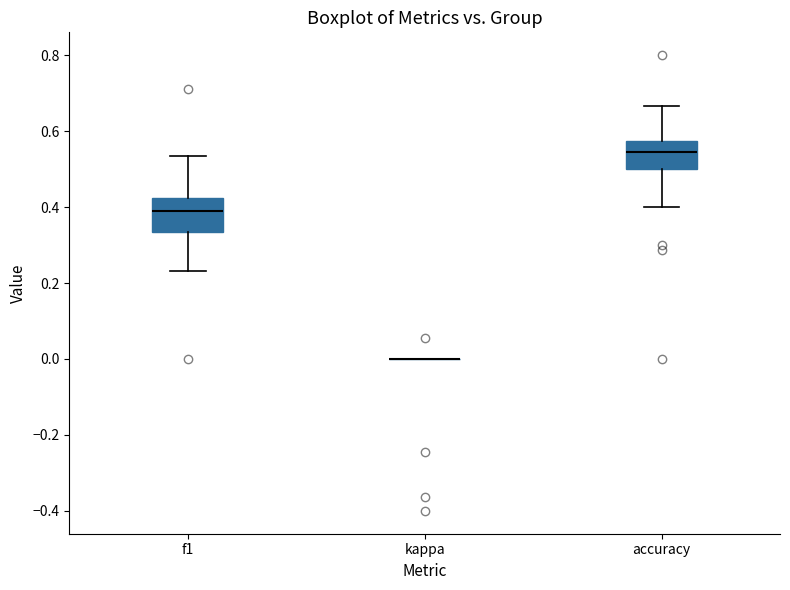

Reading left to right, read every box against the y-axis: the position of its median line, the range the box covers, and the ends of its whiskers. The values are not printed on the chart, so give them approximately, as read against the axis.

f1: median 0.40, box 0.34 to 0.42, whiskers 0.24 to 0.54
kappa: box collapsed to a line at 0.00, whiskers 0.00 to 0.00
accuracy: median 0.54, box 0.50 to 0.58, whiskers 0.40 to 0.66